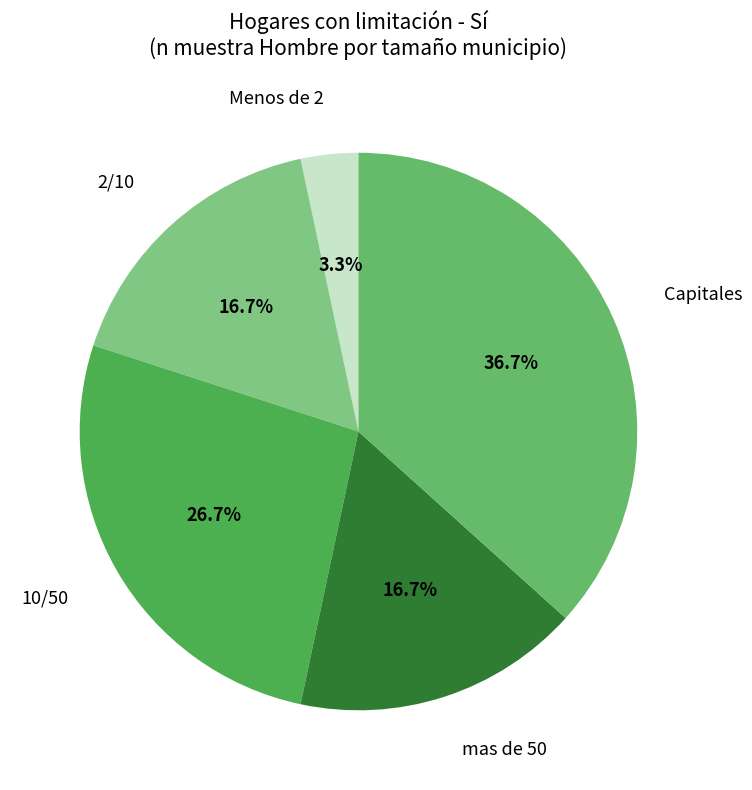

Is the sum of 2/10 and Menos de 2 greater than half?

No